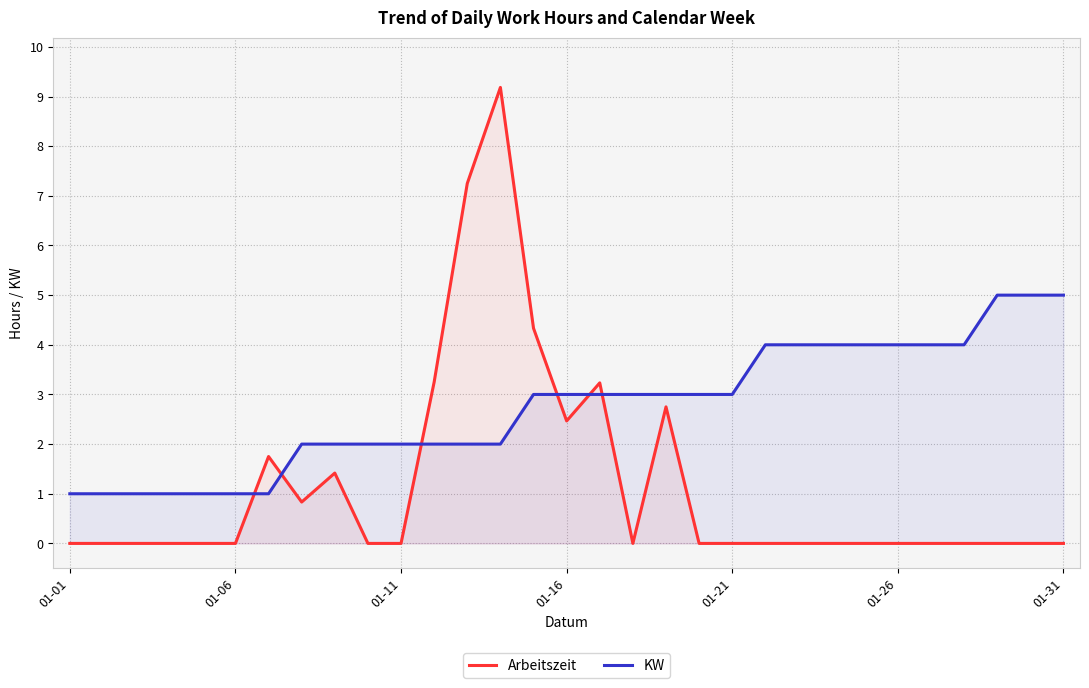

Which series has the largest total across all categories?

KW